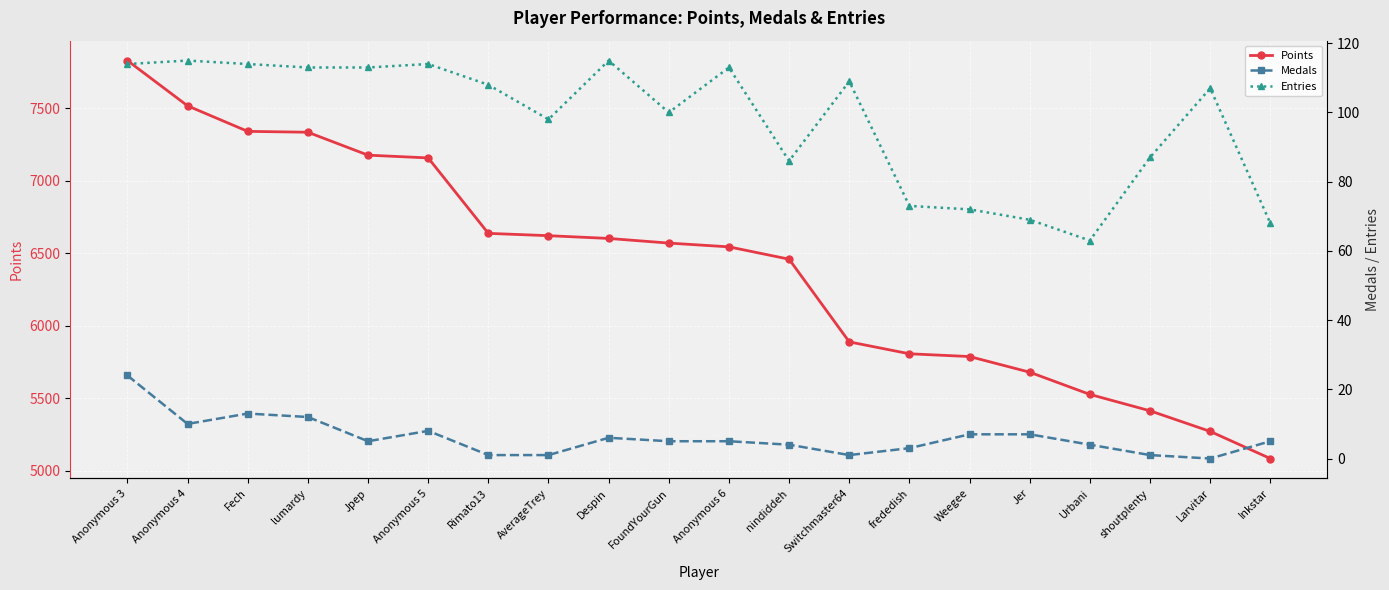

Which series changed the most between Anonymous 4 and Jpep?

Points